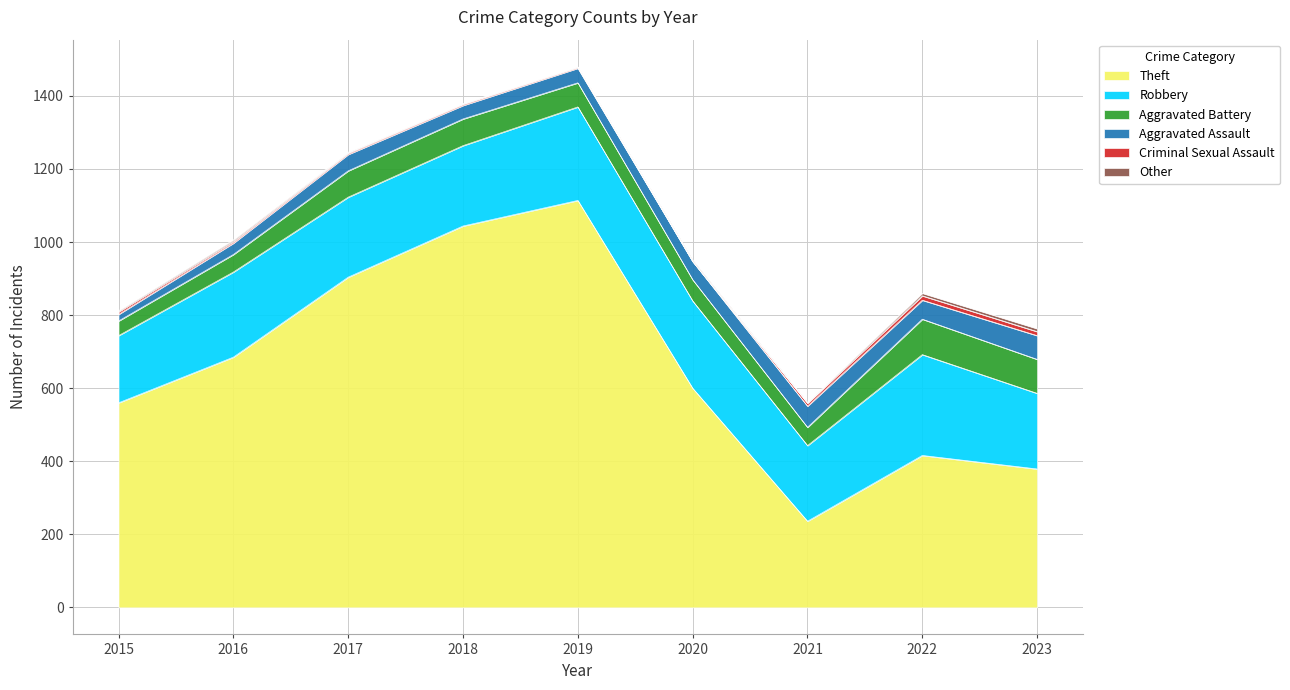

What is the difference between the maximum and minimum values in the Robbery series?

92